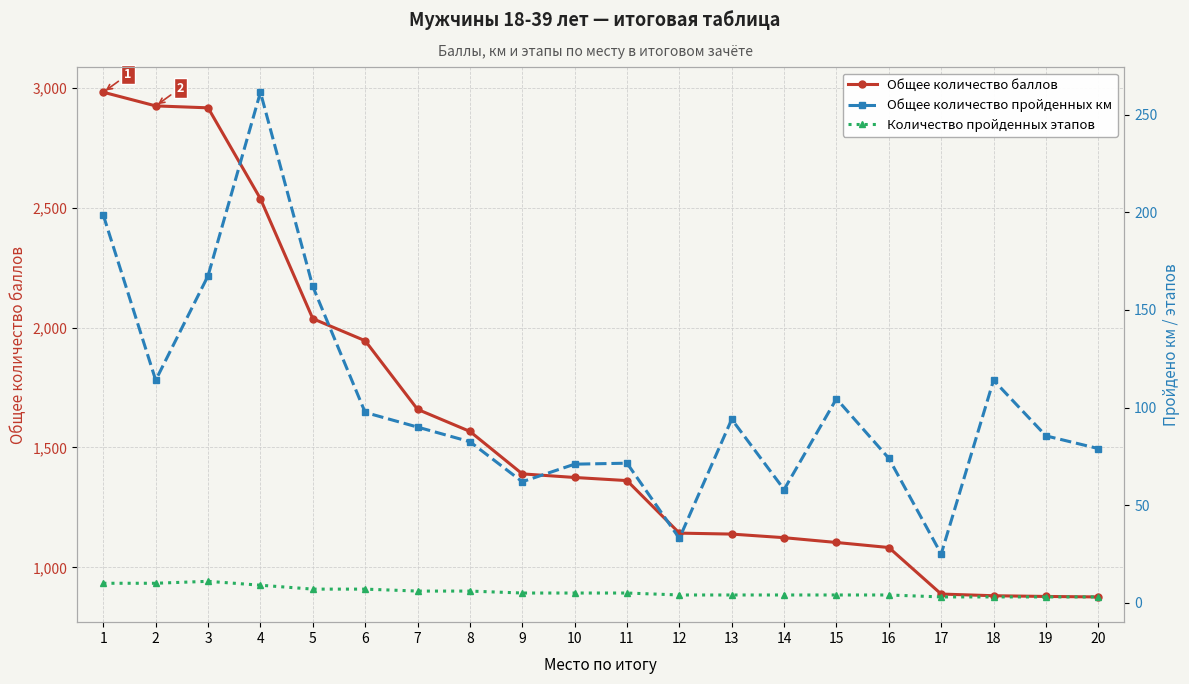

Read the Общее количество баллов value at 7.

1659